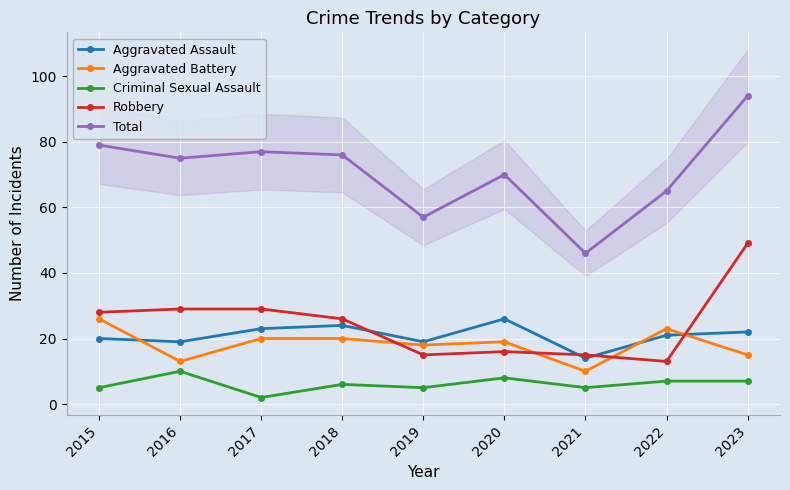

What is the maximum value for Robbery?

49